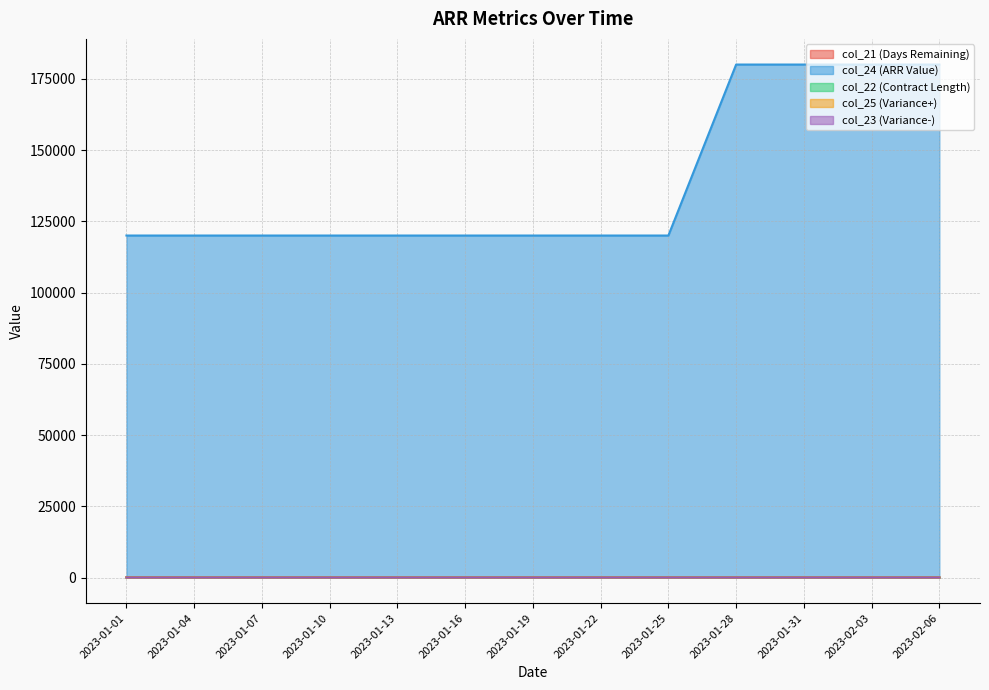

Reading left to right, list all the values displayed in this chart.

col_21 (Days Remaining): 2023-01-01=104.0	2023-01-04=101.0	2023-01-07=98.0	2023-01-10=95.0	2023-01-13=92.0	2023-01-16=89.0	2023-01-19=86.0	2023-01-22=83.0	2023-01-25=80.0	2023-01-28=77.0	2023-01-31=74.0	2023-02-03=71.0	2023-02-06=68.0
col_24 (ARR Value): 2023-01-01=120000.0	2023-01-04=120000.0	2023-01-07=120000.0	2023-01-10=120000.0	2023-01-13=120000.0	2023-01-16=120000.0	2023-01-19=120000.0	2023-01-22=120000.0	2023-01-25=120000.0	2023-01-28=180000.0	2023-01-31=180000.0	2023-02-03=180000.0	2023-02-06=180000.0
col_22 (Contract Length): 2023-01-01=3.4	2023-01-04=3.3	2023-01-07=3.2	2023-01-10=3.1	2023-01-13=3.0	2023-01-16=2.9	2023-01-19=2.8	2023-01-22=2.7	2023-01-25=2.6	2023-01-28=2.5	2023-01-31=2.4	2023-02-03=2.3	2023-02-06=2.2
col_25 (Variance+): 2023-01-01=0.4	2023-01-04=0.3	2023-01-07=0.2	2023-01-10=0.1	2023-01-13=0.0	2023-01-16=0.9	2023-01-19=0.8	2023-01-22=0.7	2023-01-25=0.6	2023-01-28=0.5	2023-01-31=0.4	2023-02-03=0.3	2023-02-06=0.2
col_23 (Variance-): 2023-01-01=-0.4	2023-01-04=-0.3	2023-01-07=-0.2	2023-01-10=-0.1	2023-01-13=-0.0	2023-01-16=0.1	2023-01-19=0.2	2023-01-22=0.3	2023-01-25=0.4	2023-01-28=0.5	2023-01-31=-0.4	2023-02-03=-0.3	2023-02-06=-0.2